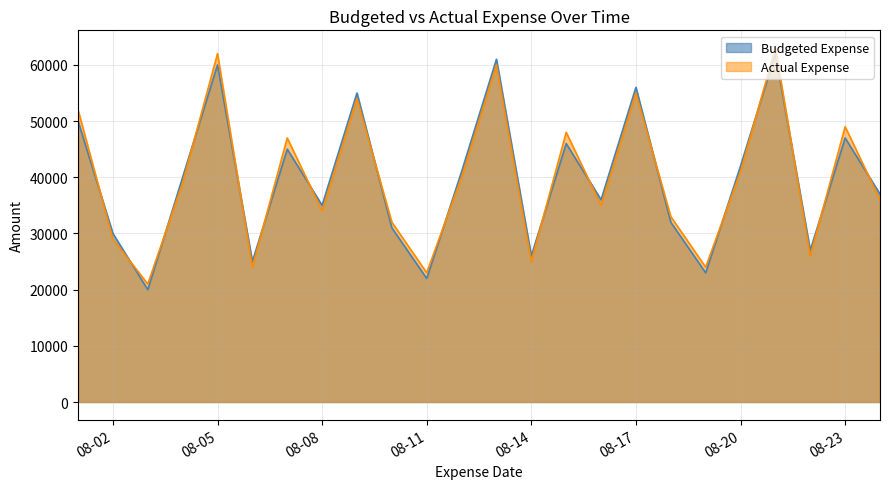

What are all the series names shown in the legend?

Budgeted Expense, Actual Expense